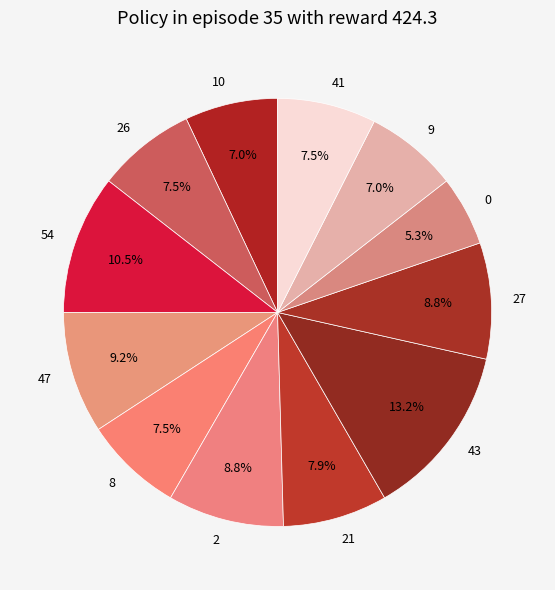

Approximately how many times larger is the value at 43 compared to 27?

1.5